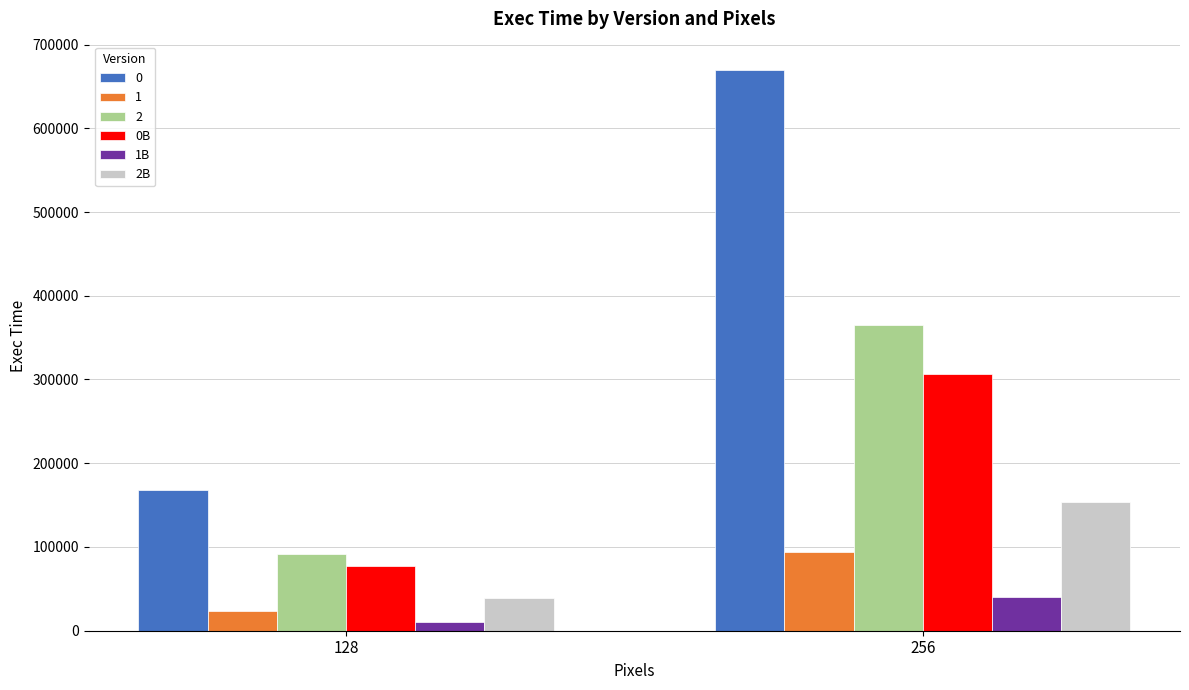

At which category does the chart reach its peak across all series?

256